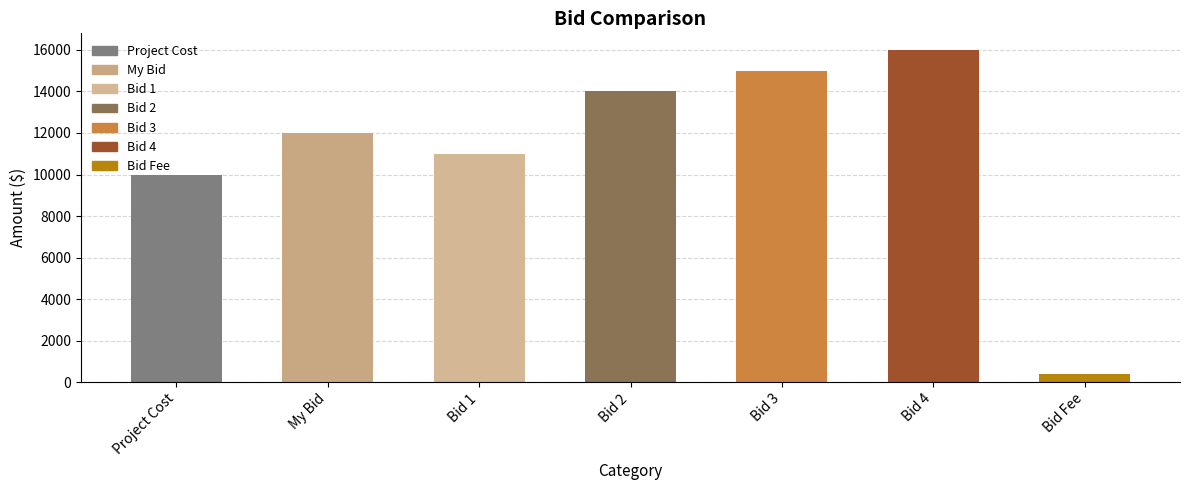

Is it true that the value at Bid 1 is 14388?

False